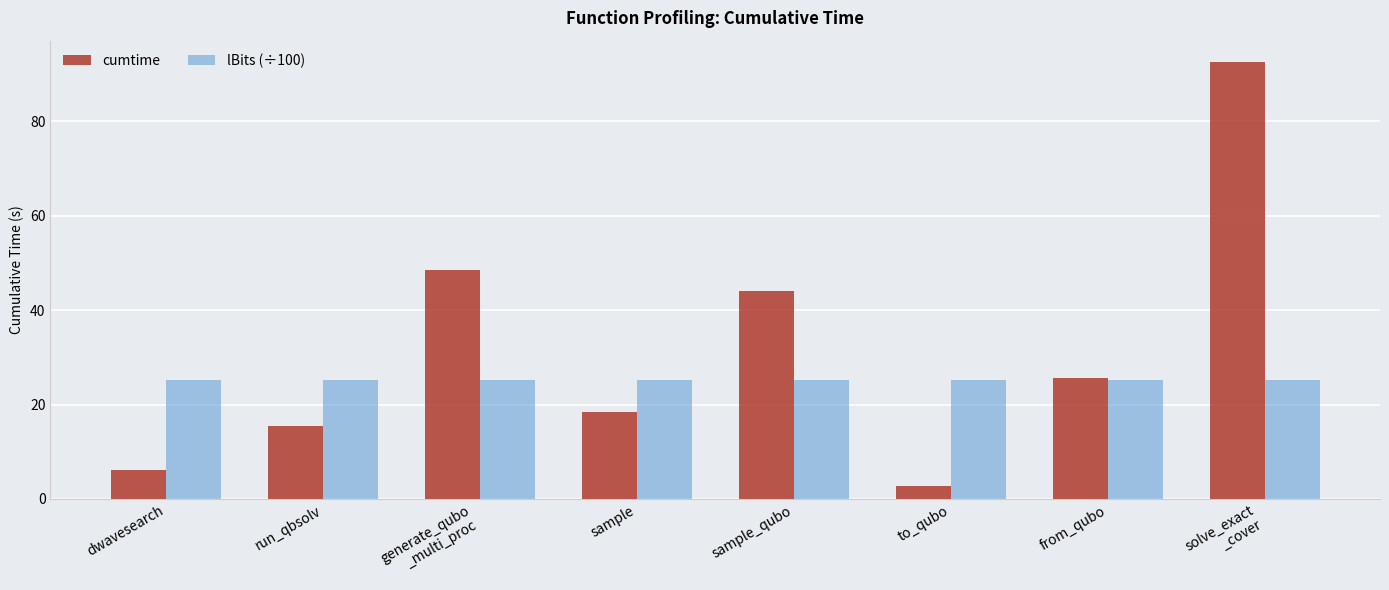

Which label corresponds to the smallest value in the chart?

to_qubo